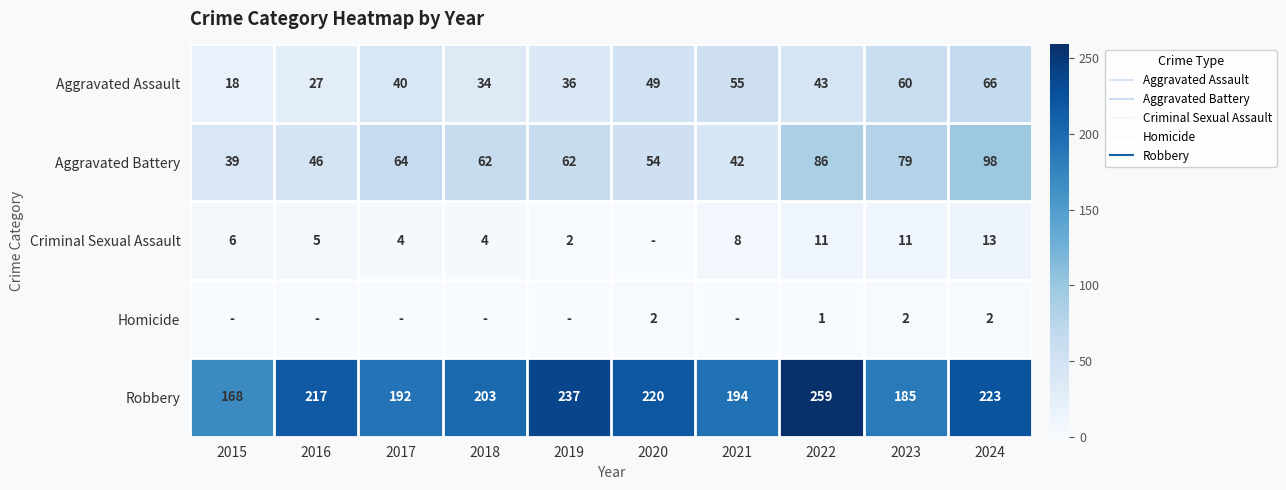

The value of Criminal Sexual Assault at 2020 is 0. True or false?

True